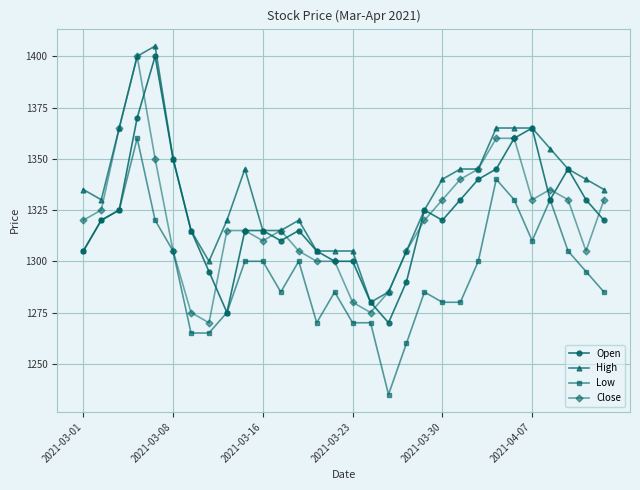

At how many categories does at least one series exceed 1387?

2